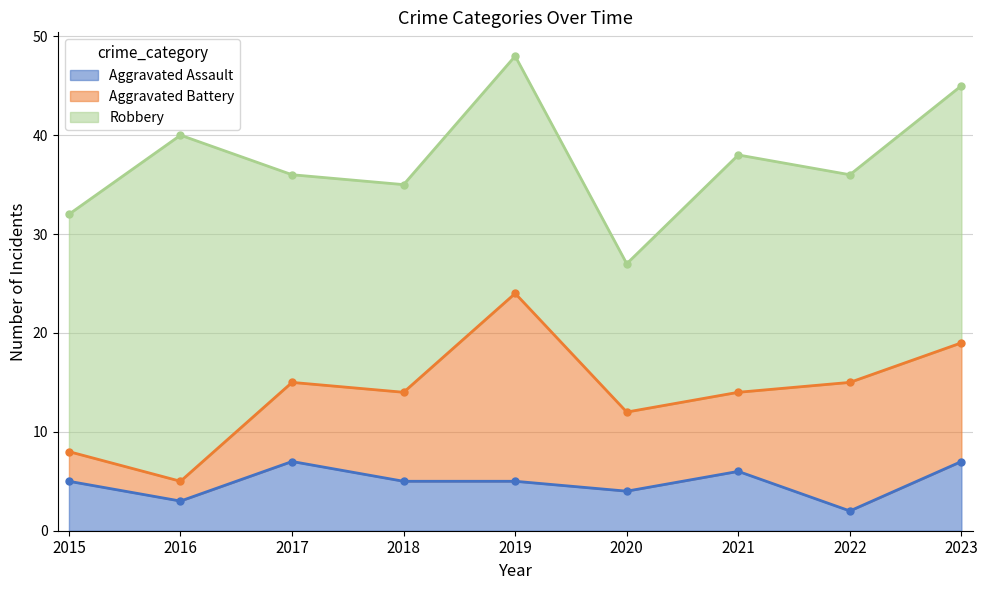

Is it true that Aggravated Assault equals 8 at 2021?

False